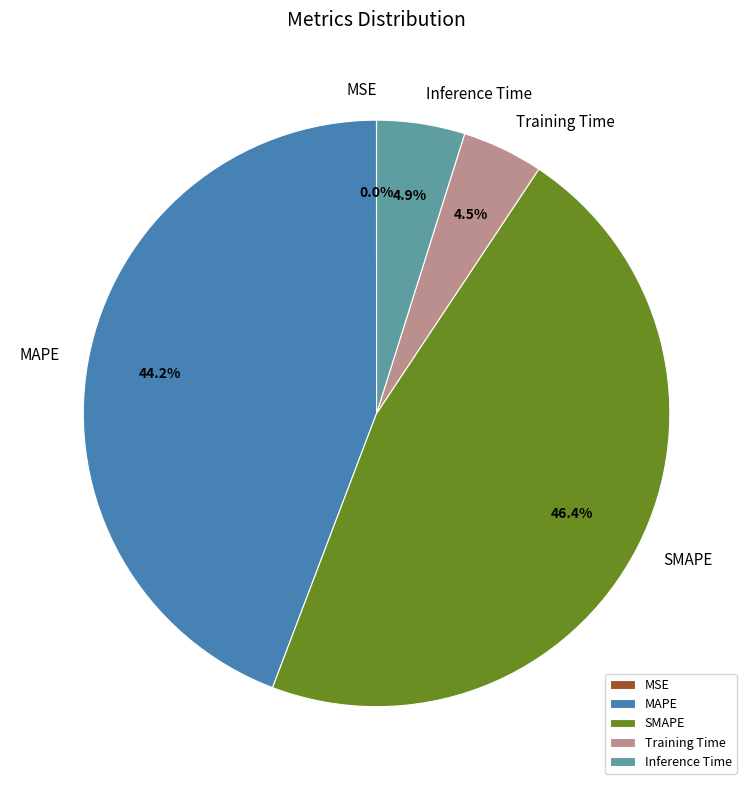

Combined, do Inference Time and SMAPE account for over 50%?

Yes